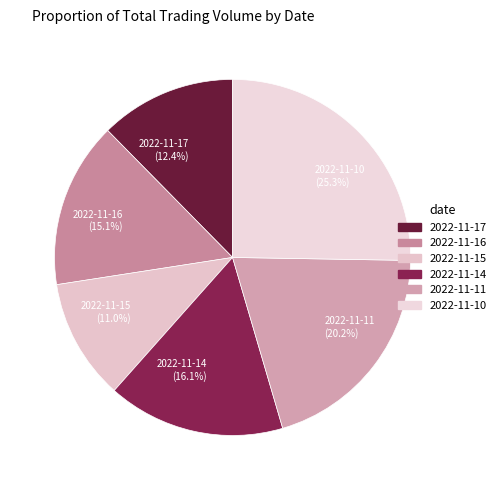

True or false: 2022-11-17 accounts for 12% of the total.

True